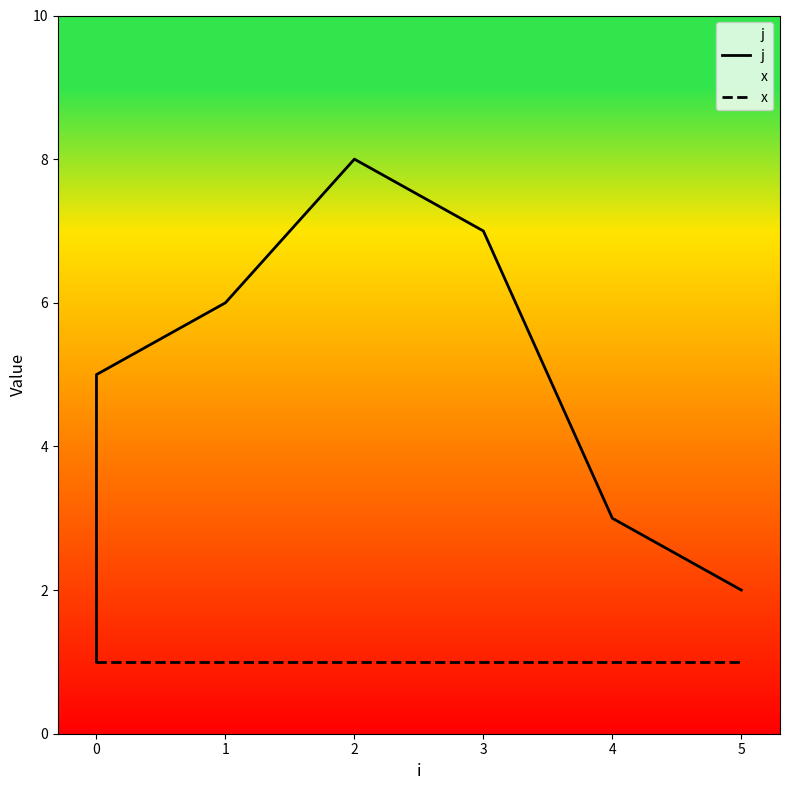

Does the chart have visible grid lines?

No